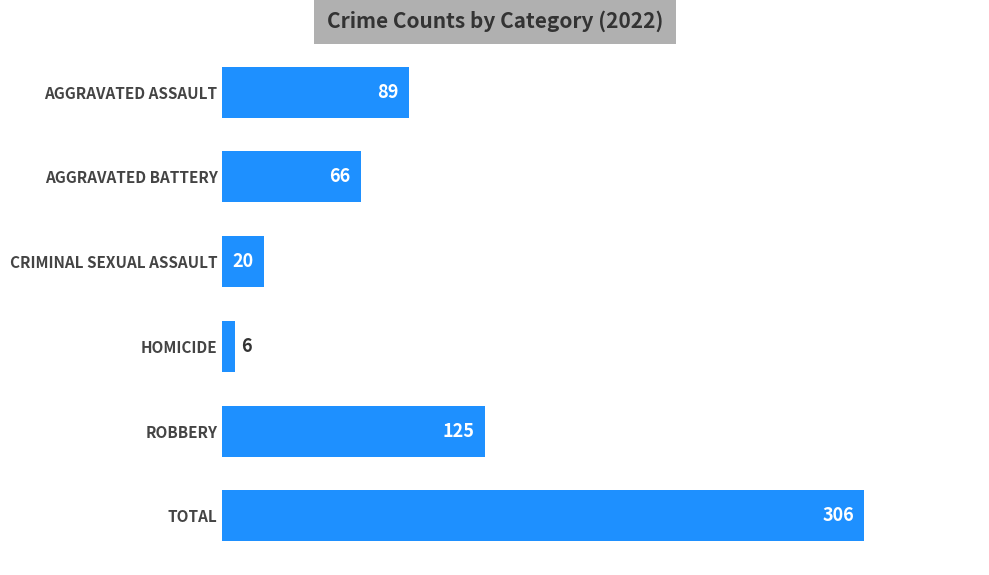

What is the label of the 1st bar from the top?

AGGRAVATED ASSAULT